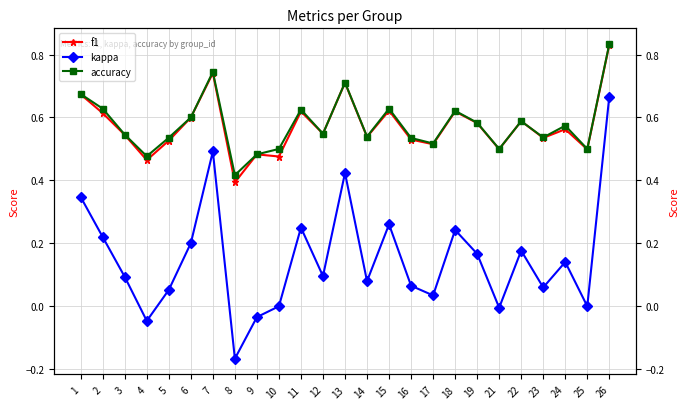

In accuracy, how many points are lower than both neighbors (excluding endpoints)?

8